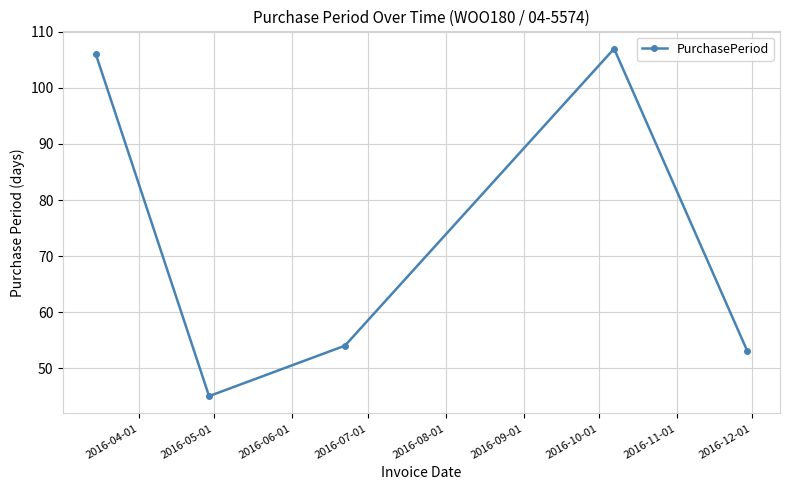

How many interior local valleys (lower than both neighbors) does the data have?

1